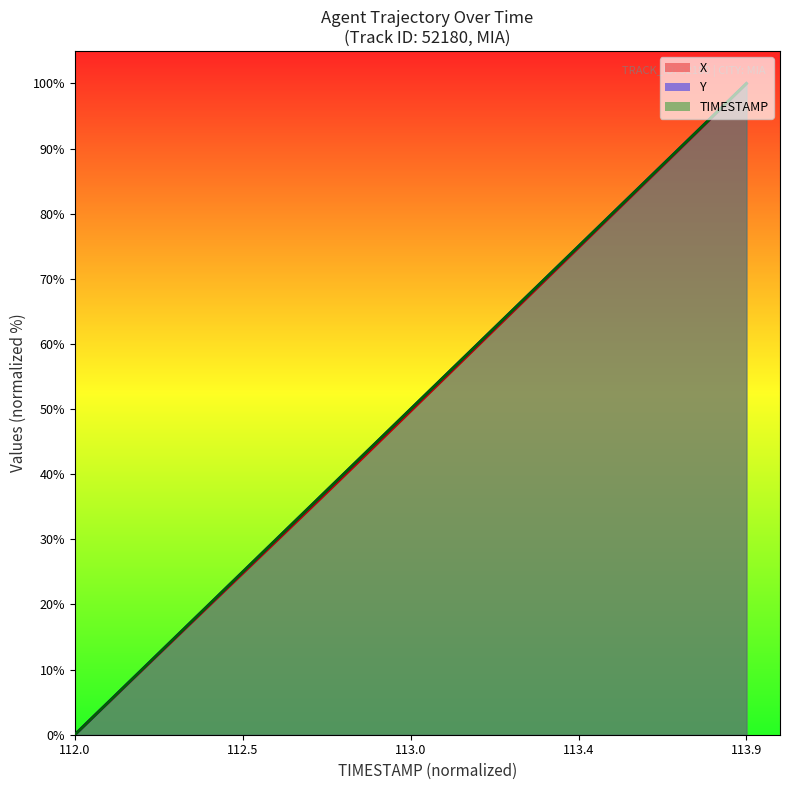

After their last crossing, which series has the higher values: TIMESTAMP or Y?

TIMESTAMP